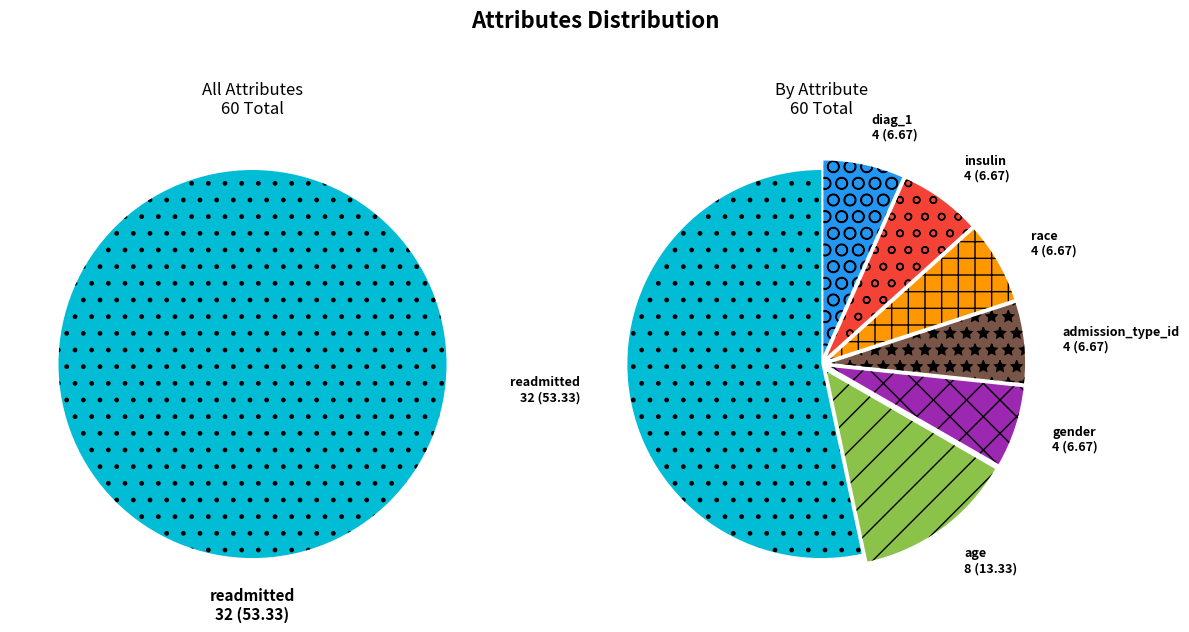

To the nearest percent, what percentage of the pie is insulin?

7%